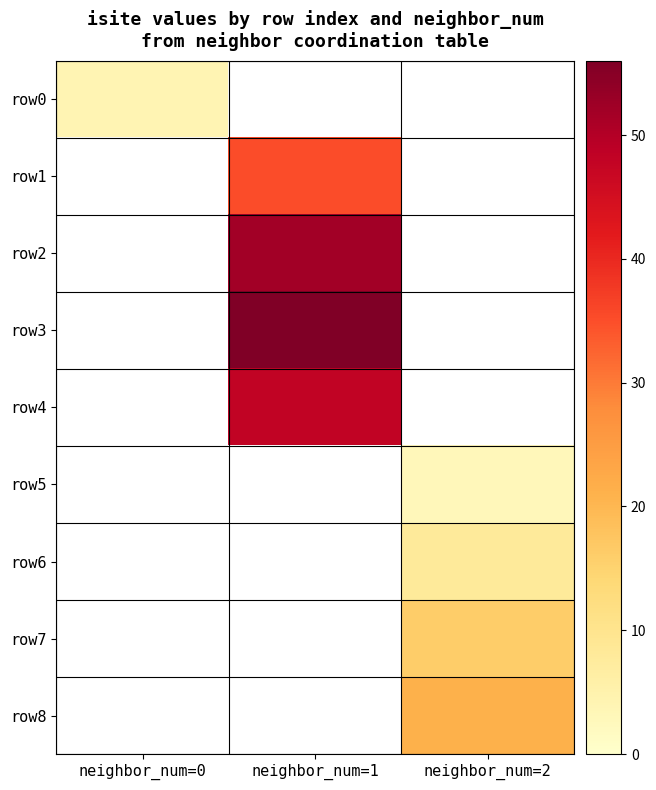

List the labels in order of row3 value, largest first.

neighbor_num=0, neighbor_num=1, neighbor_num=2